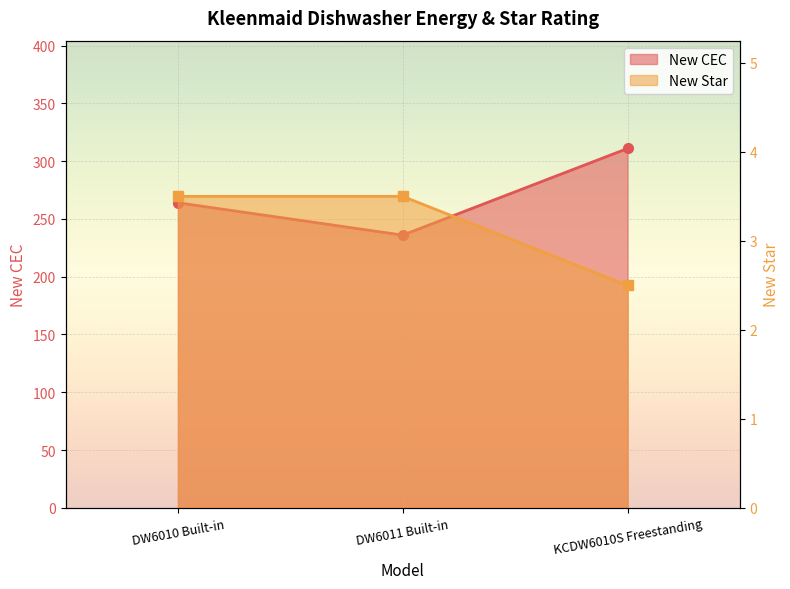

Count the number of data series in this chart.

2